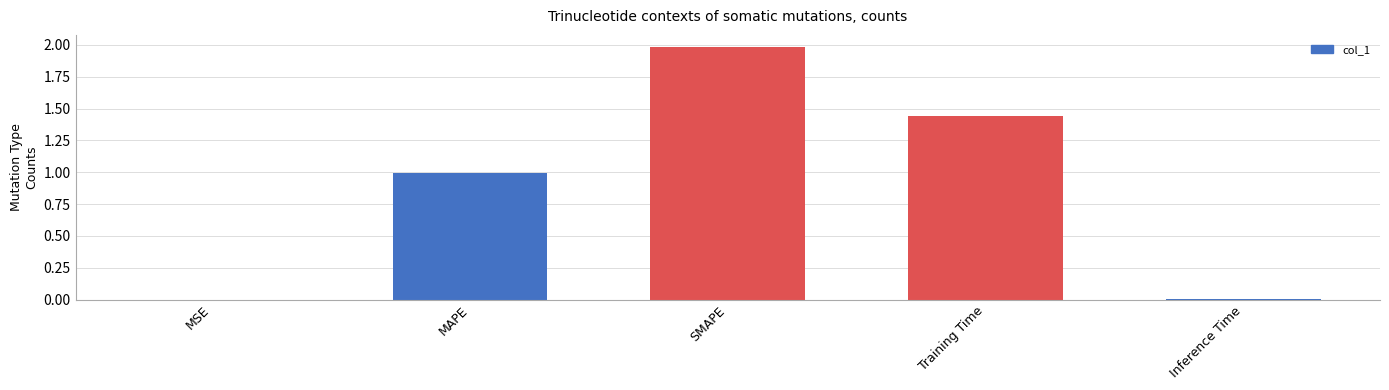

What is the sum of all values?

4.4